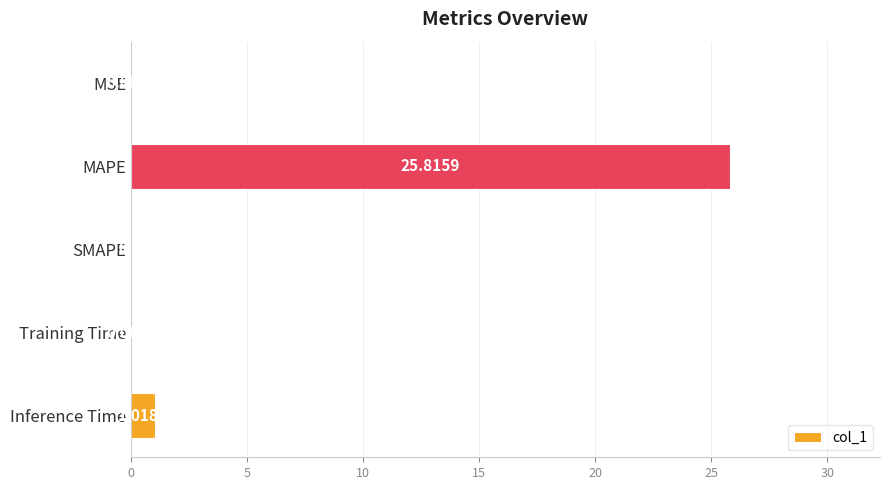

What is the sum of all values?

26.9